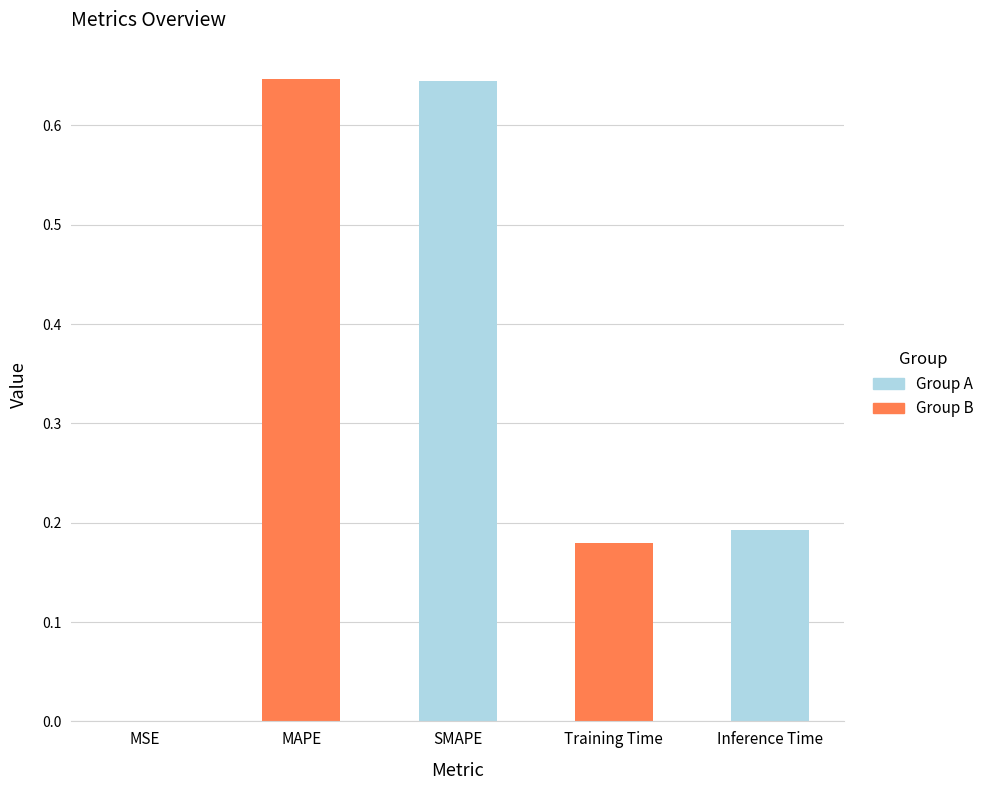

How many categories are shown in the chart?

5